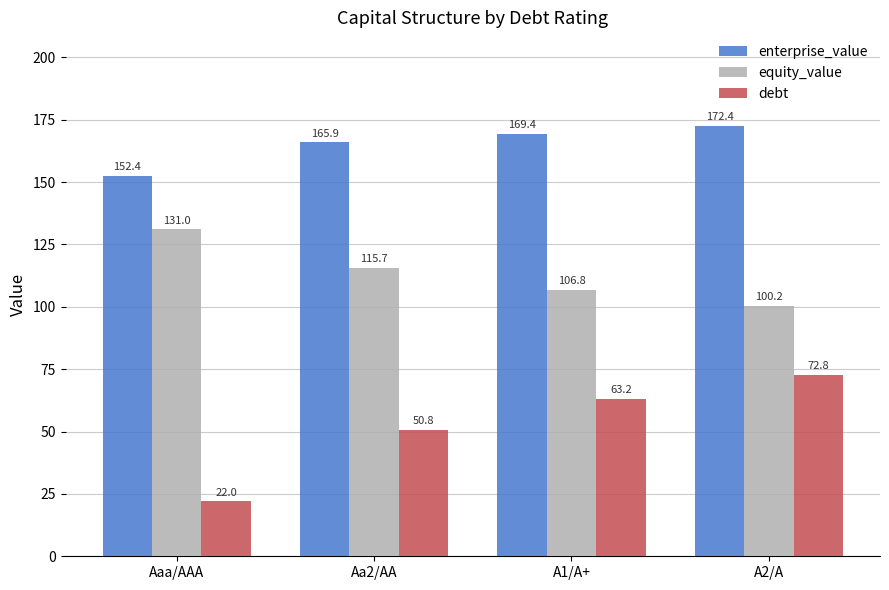

Rank the series by their average value, from lowest to highest.

debt, equity_value, enterprise_value